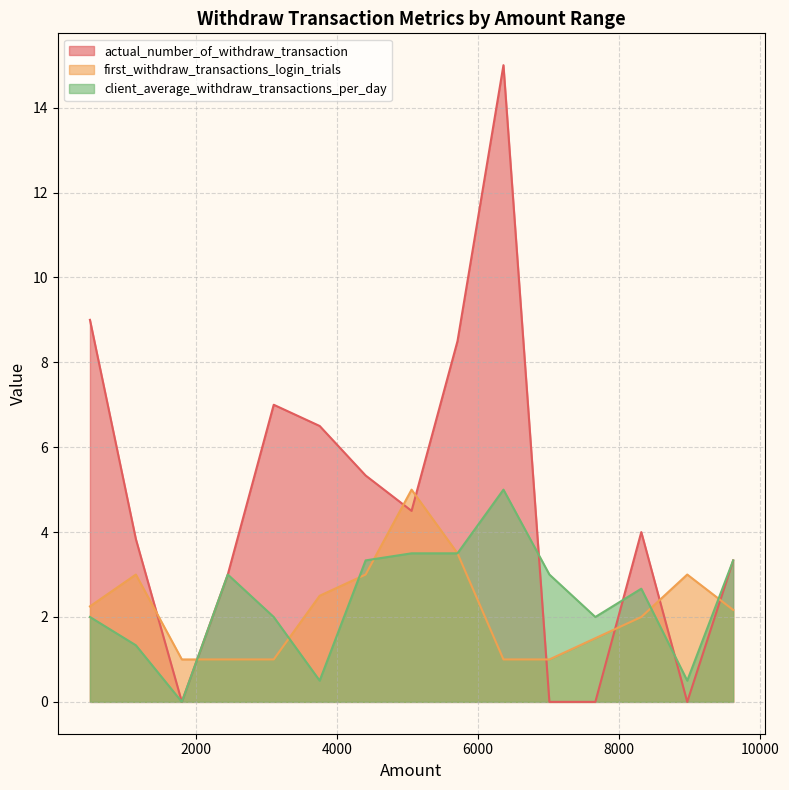

How many categories are shown in the chart?

15